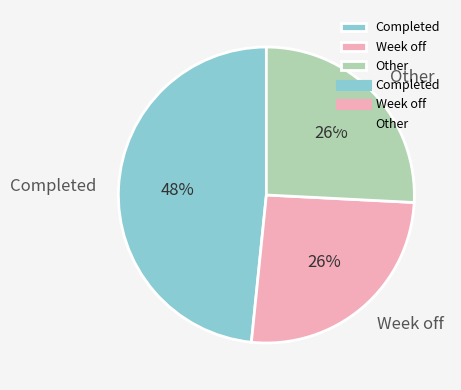

What is the ratio of the value at Other to the value at Week off?

1.0